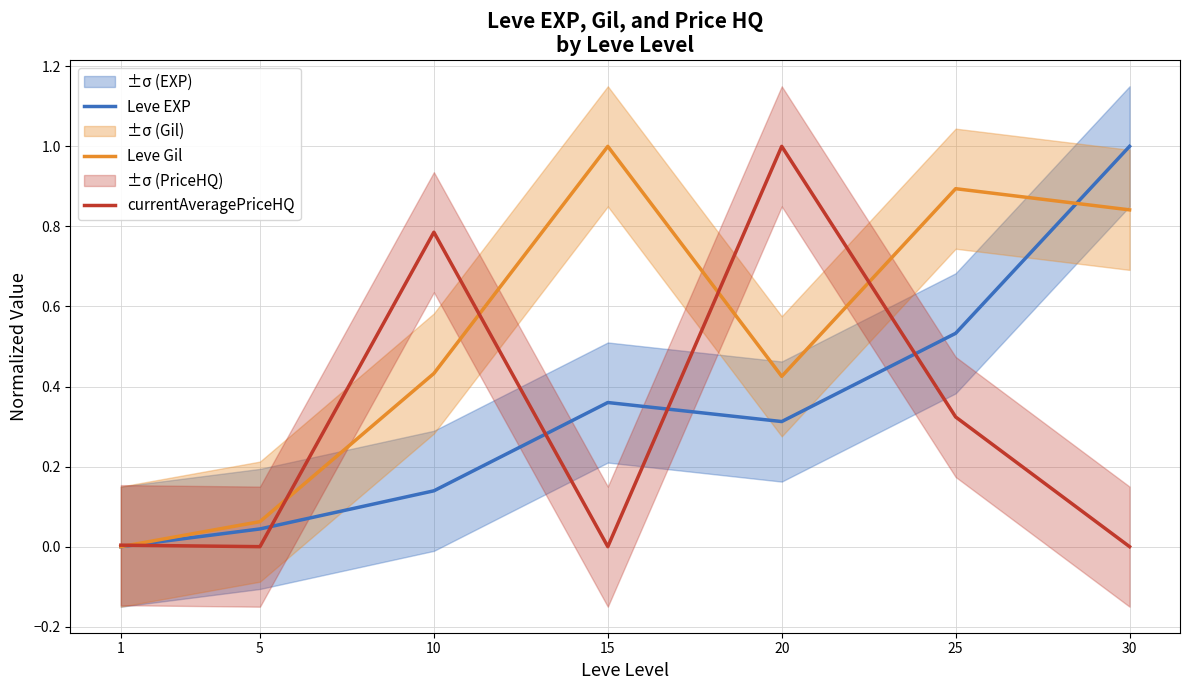

True or false: Leve EXP has a value of 0.0 at 10.

False